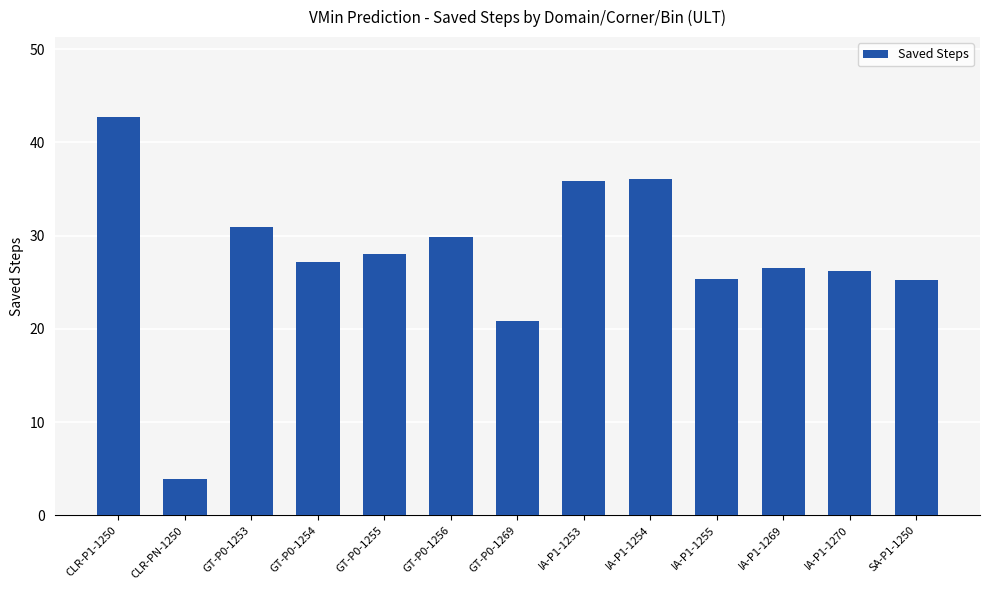

What is the maximum value shown in the chart?

42.8